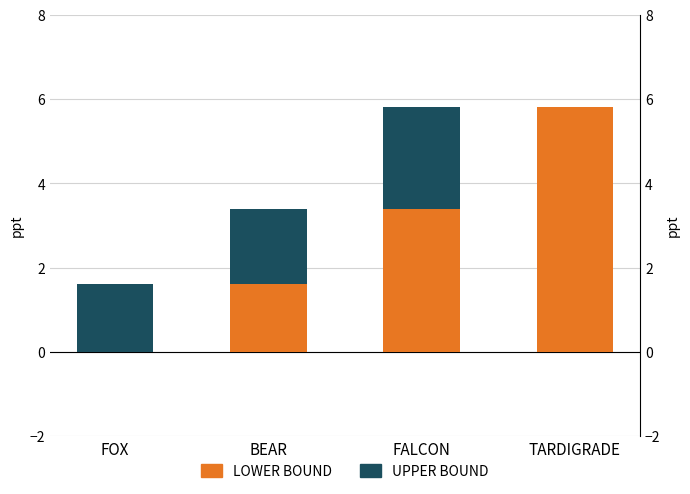

What is the sum of all LOWER BOUND values?

10.8